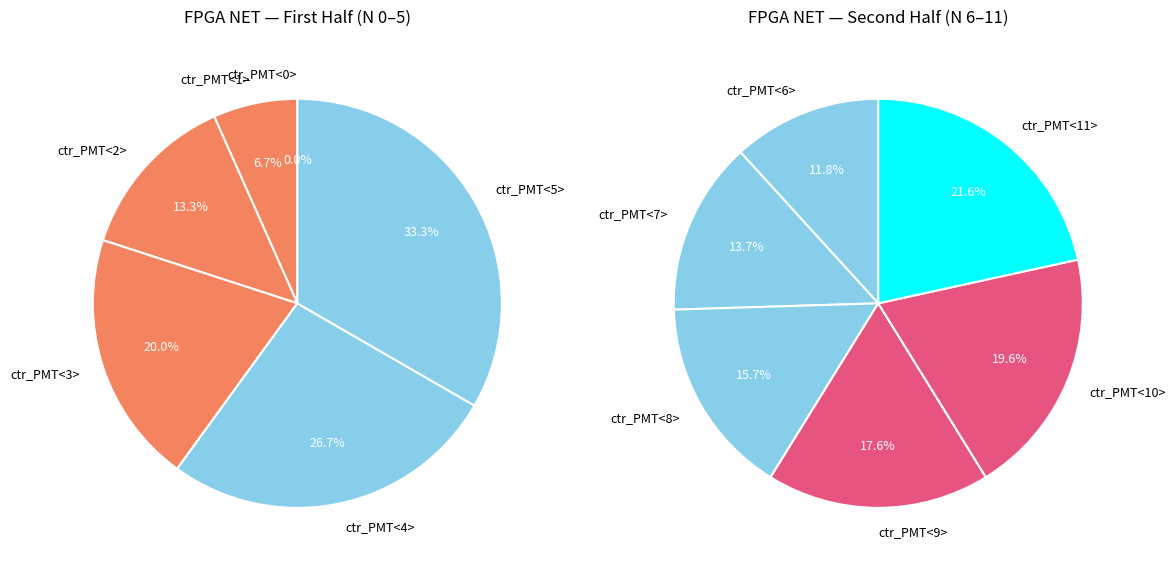

What is the smallest slice in the pie chart?

ctr_PMT<0>